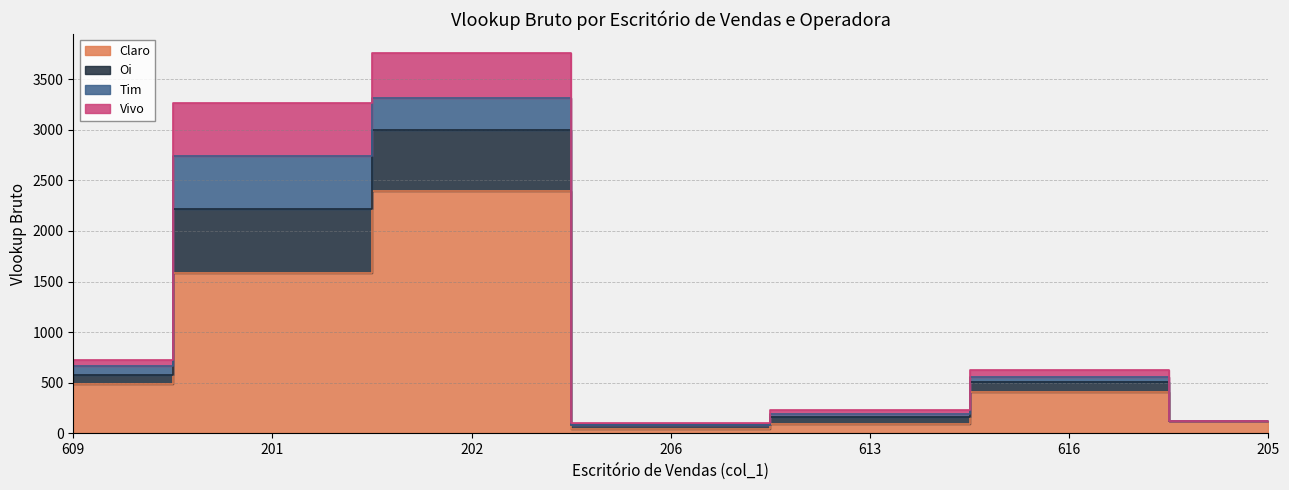

True or false: Oi has a value of 421 at 616.

False